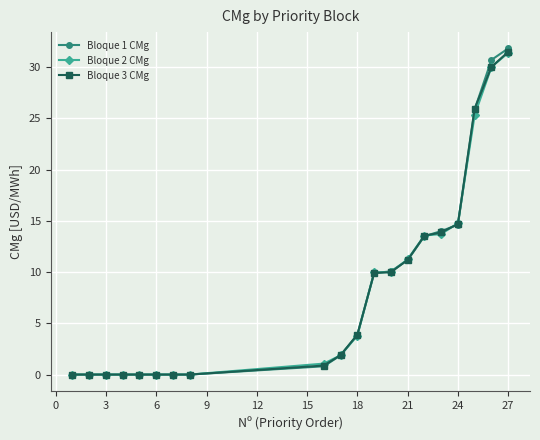

What is the highest value of the Bloque 2 CMg series?

31.4